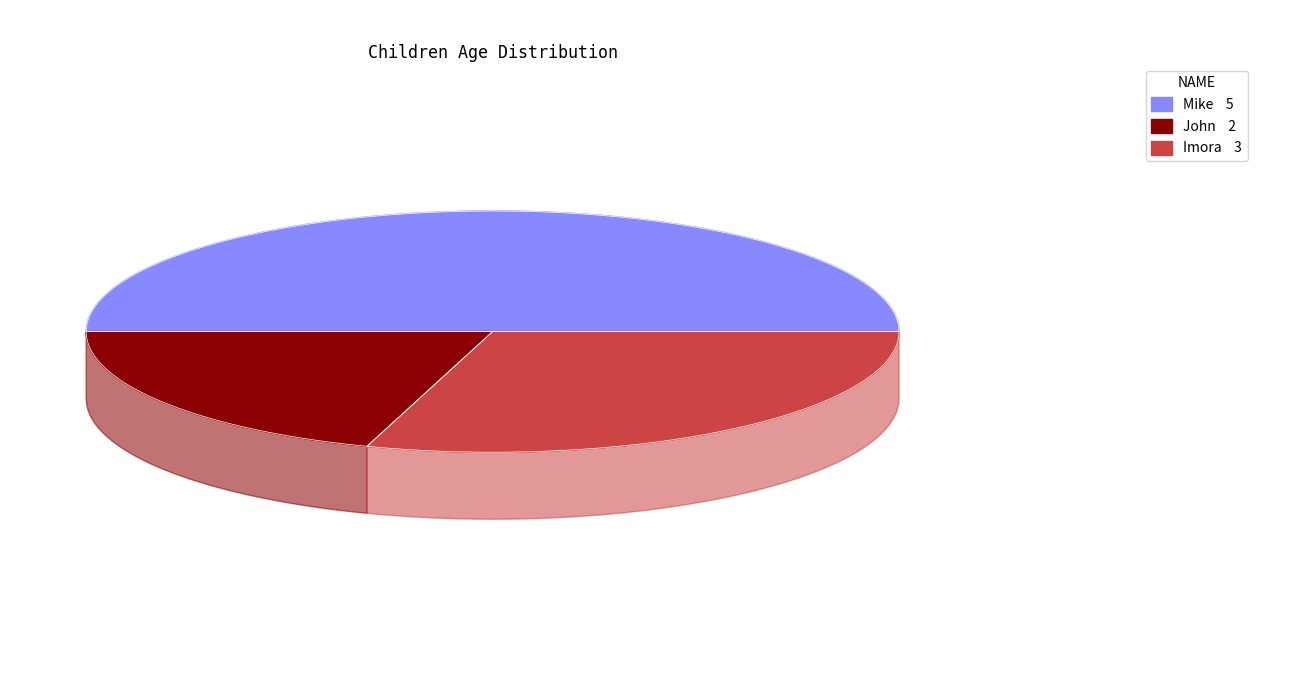

Which has a higher value, Mike or John?

Mike